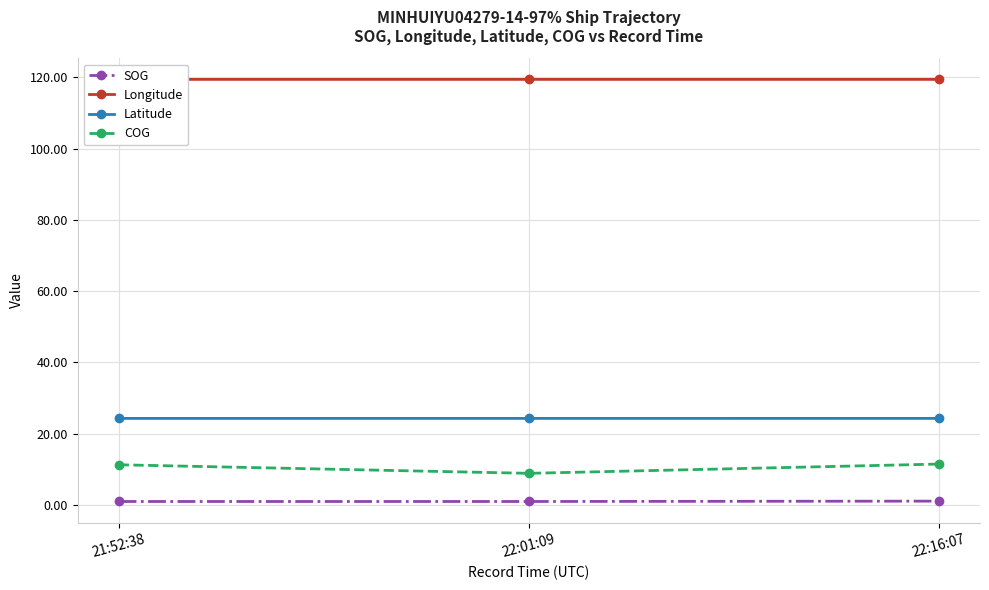

Which series has the widest spread of values?

COG